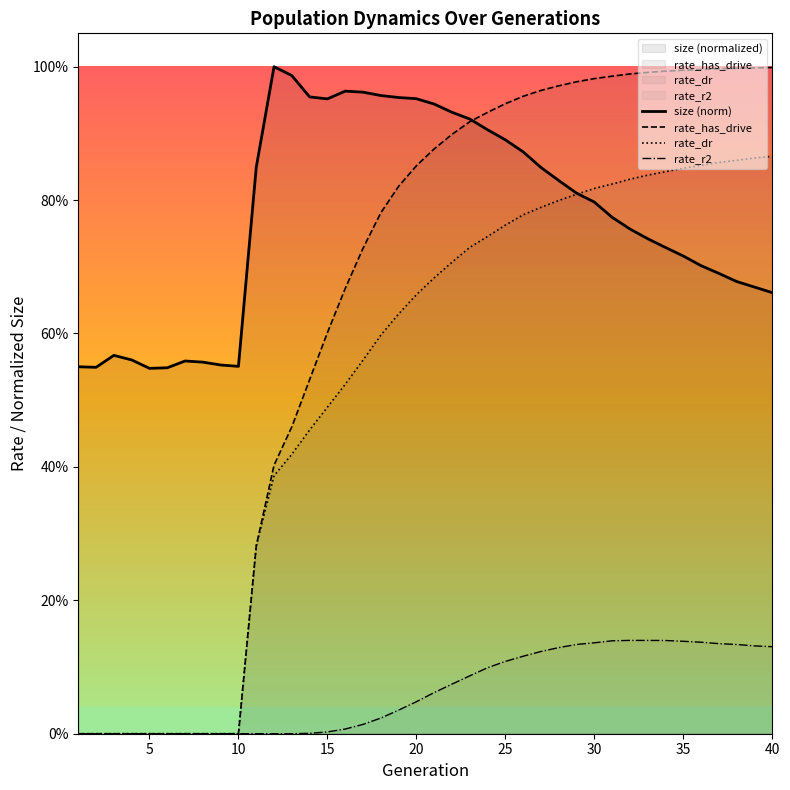

Does the chart display data point markers on the line(s)?

No